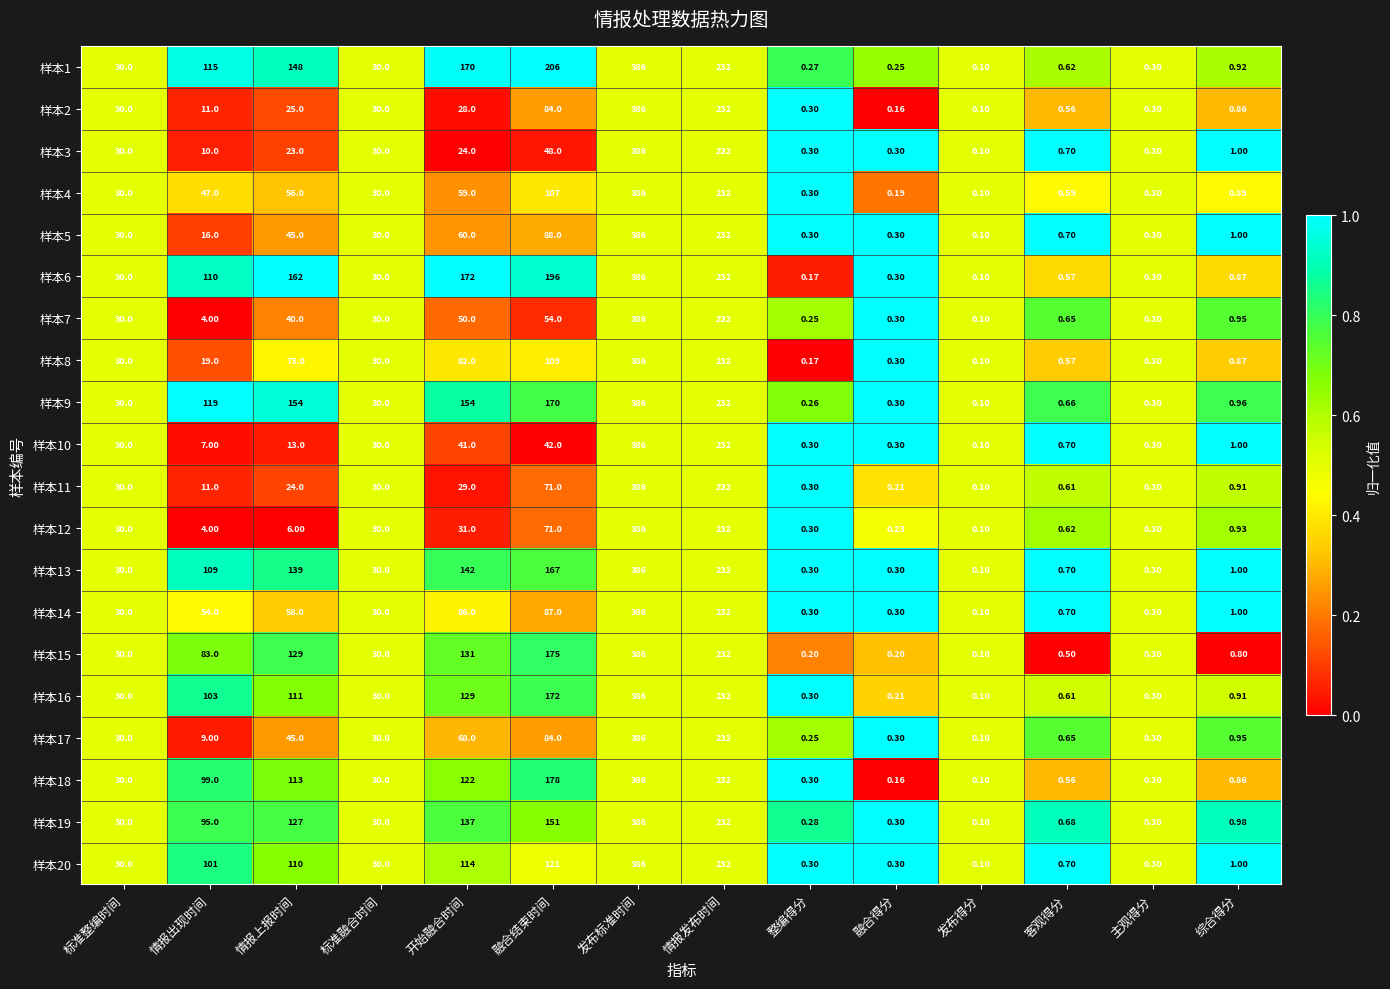

Which category has the highest value in the 样本7 series?

发布标准时间